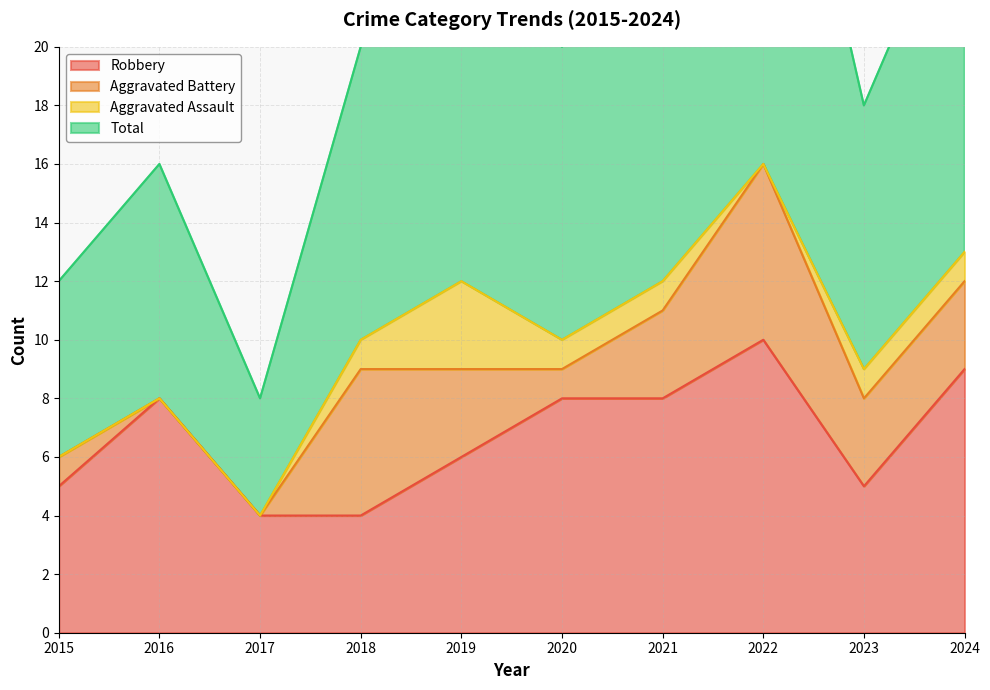

The Total series shows 26 at 2024. True or false?

True